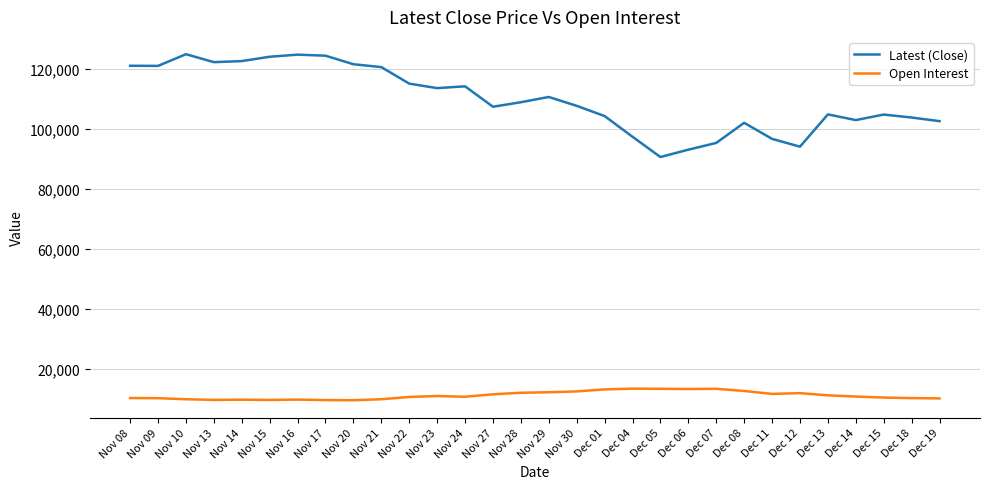

True or false: Open Interest and Latest (Close) cross at least once.

False